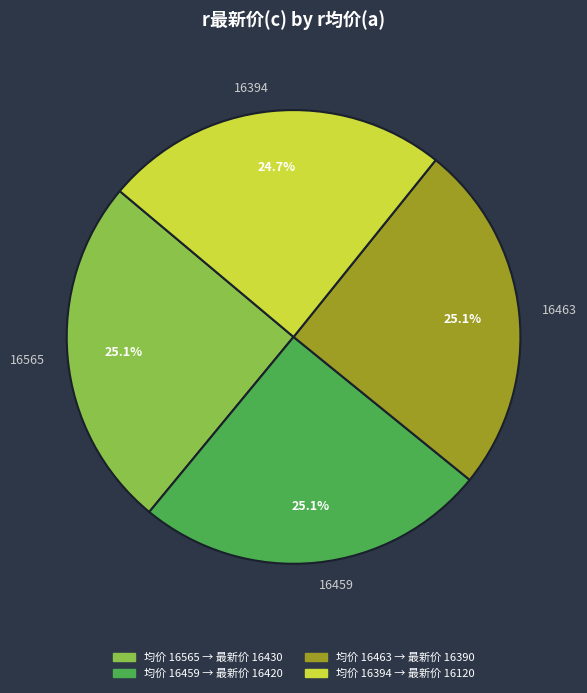

True or false: 16459 accounts for 25% of the total.

True